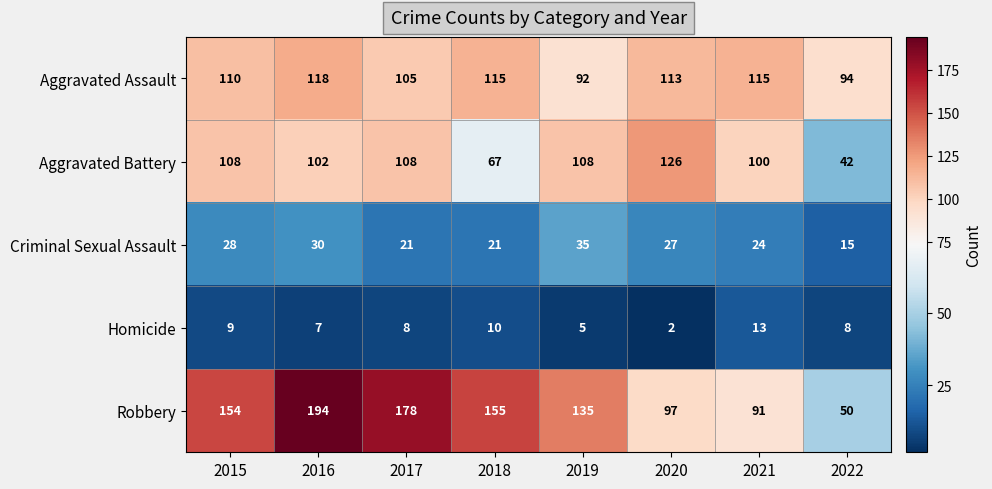

Which series has the largest total across all categories?

Robbery